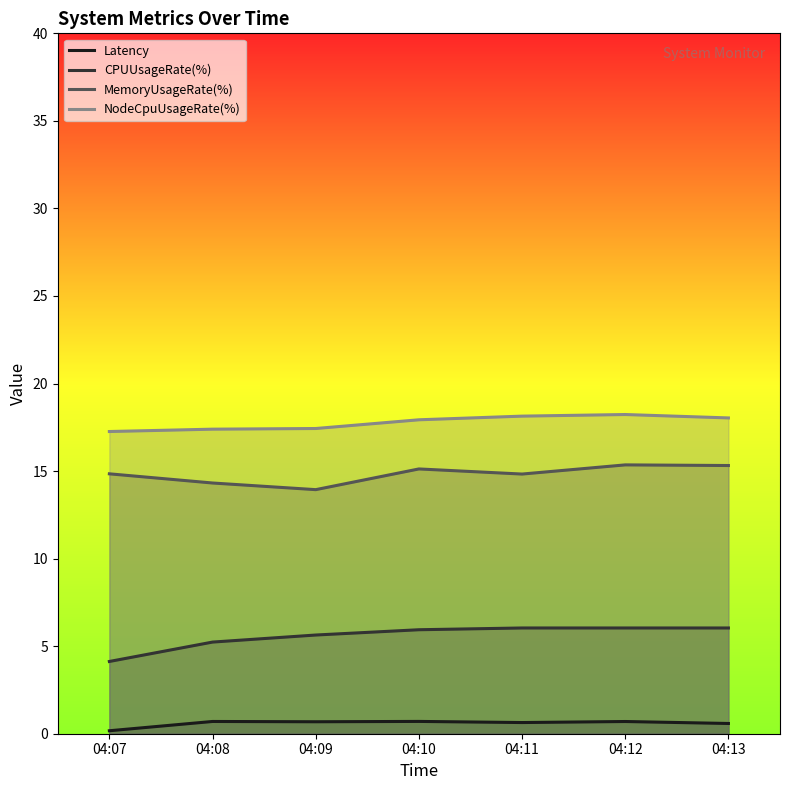

True or false: MemoryUsageRate(%) has more than 0 interior local peaks.

True